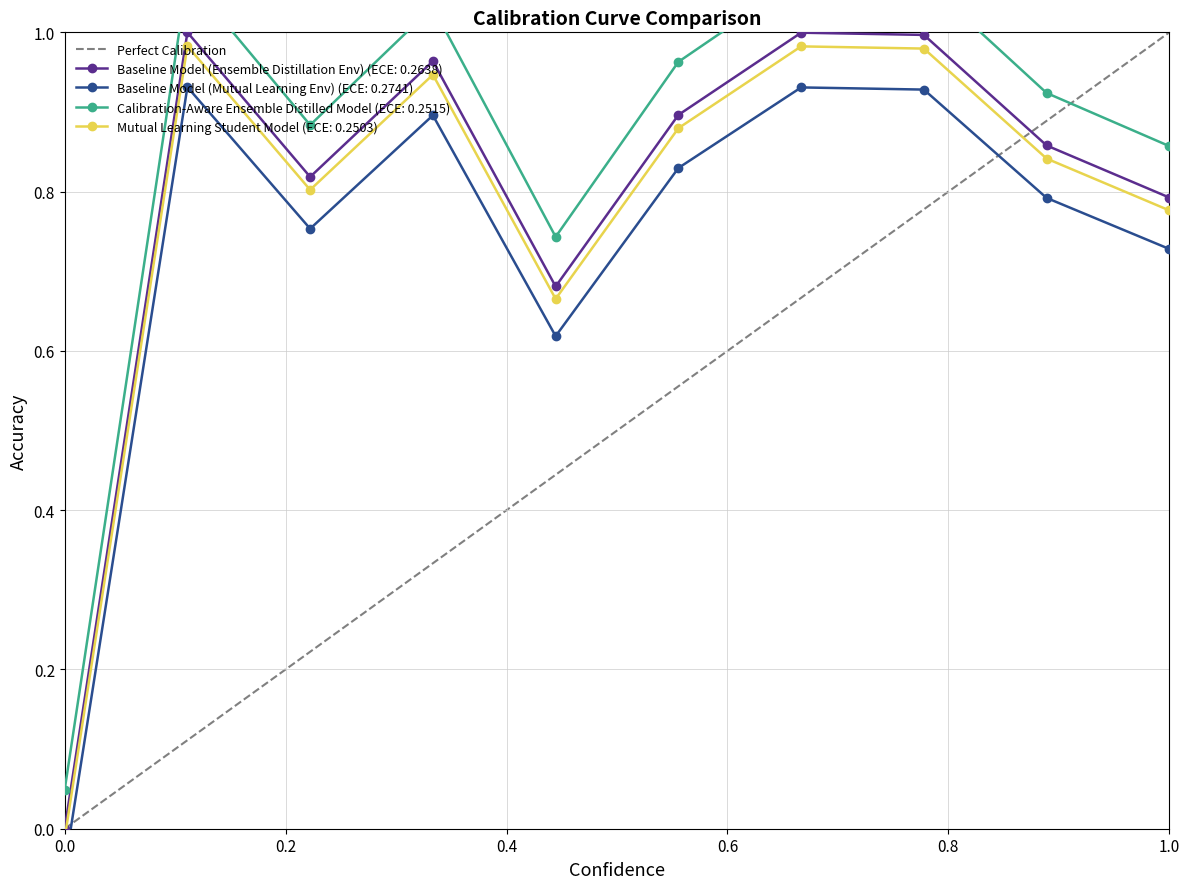

How many interior local valleys does the Baseline Model (Ensemble Distillation Env) (ECE: 0.2638) series have?

2